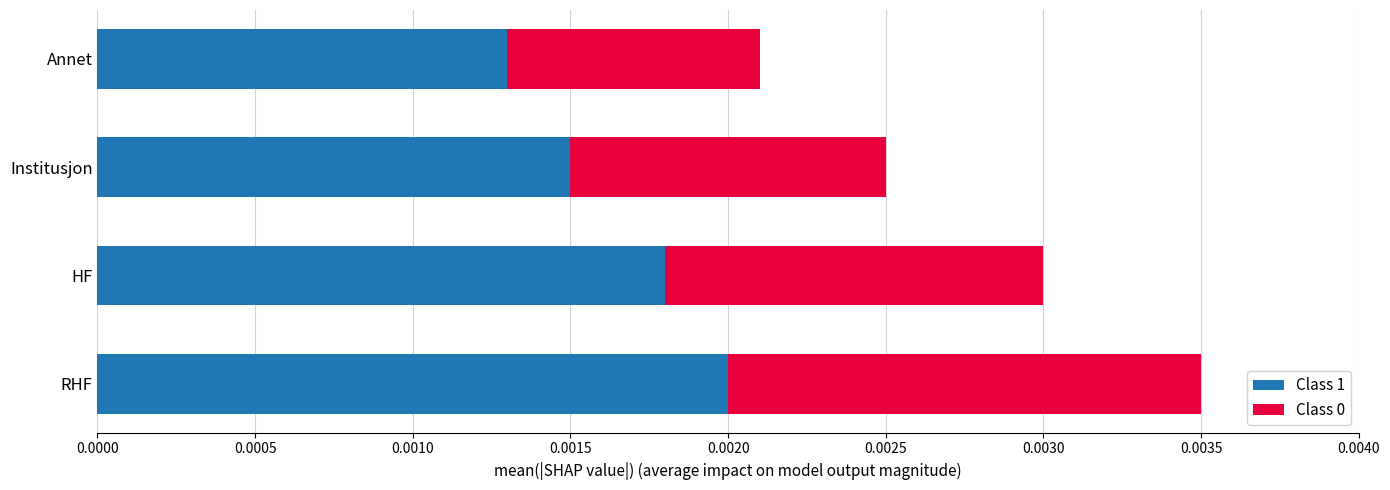

How many Class 1 values are between 0 and 1?

4